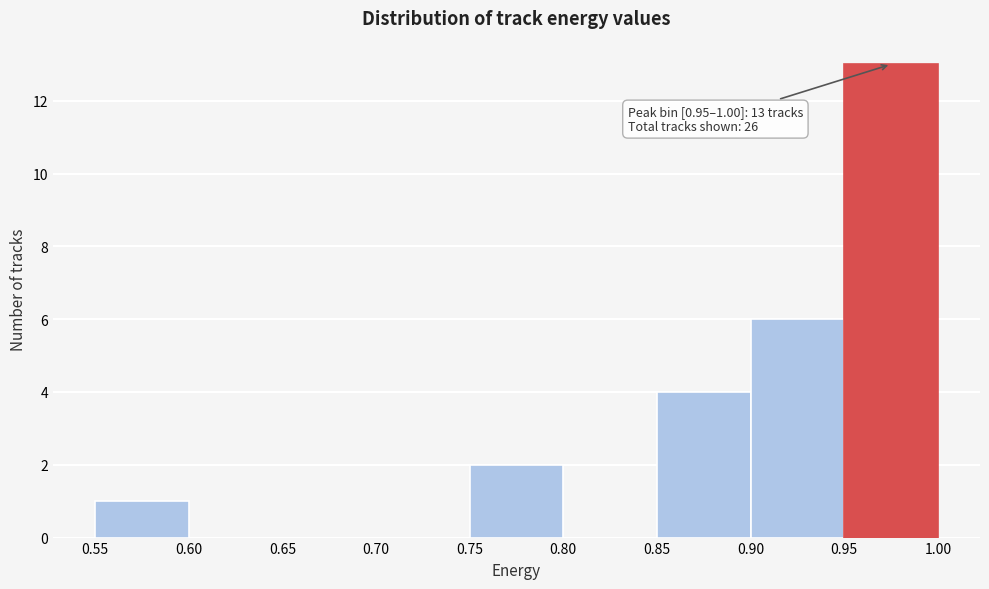

Which range on the x-axis has the tallest bar?

0.95 to 1.00